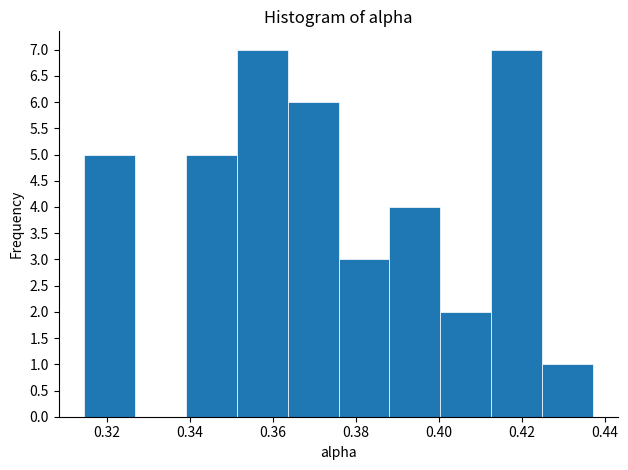

How tall is the bar that spans 0.400 to 0.412 on the x-axis? Neither the bar edges nor the heights are printed on the chart, so give them approximately, as read against the axes.

2